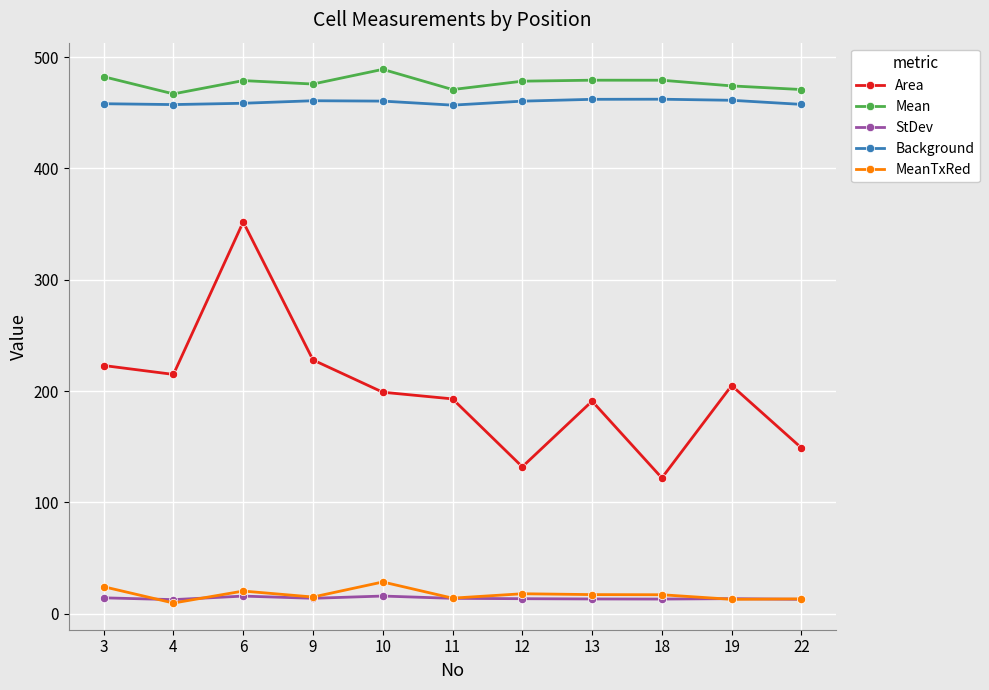

What is the value of the Area point at the 3rd from the left?

352.0